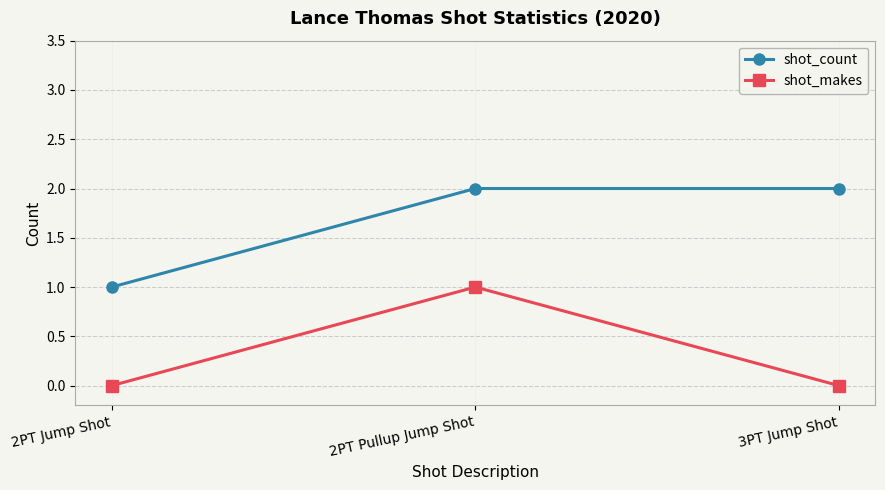

True or false: shot_count has a value of 0 at 2PT Jump Shot.

False